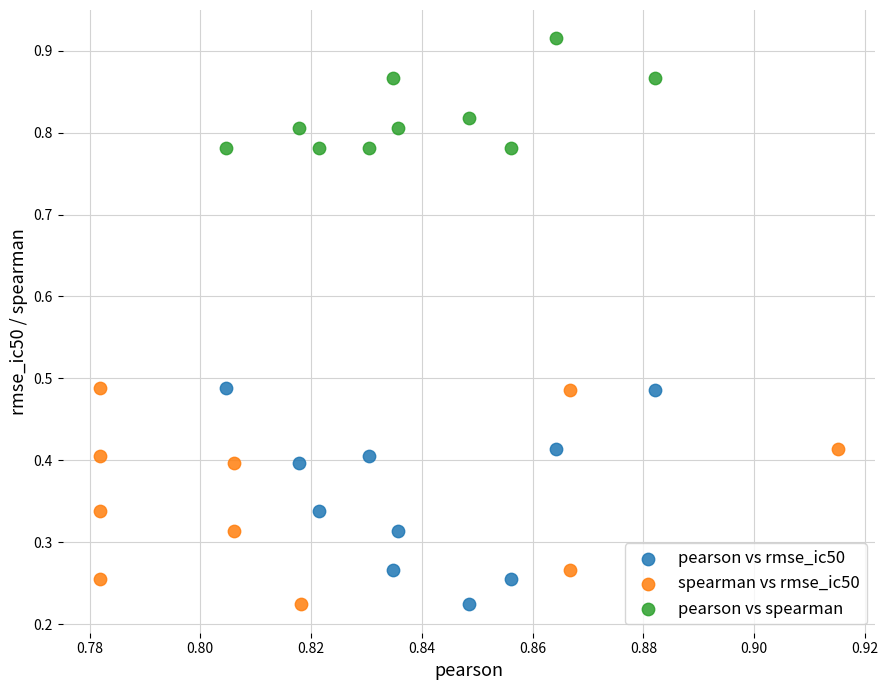

Which series reaches the maximum Y coordinate?

pearson vs spearman